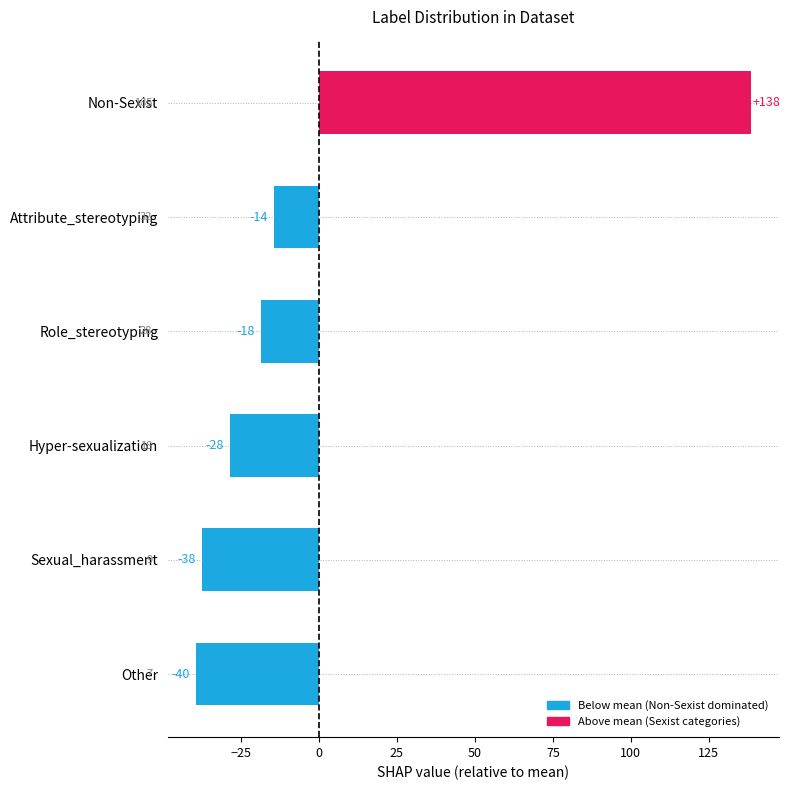

What is the label of the 1st bar from the left?

Non-Sexist